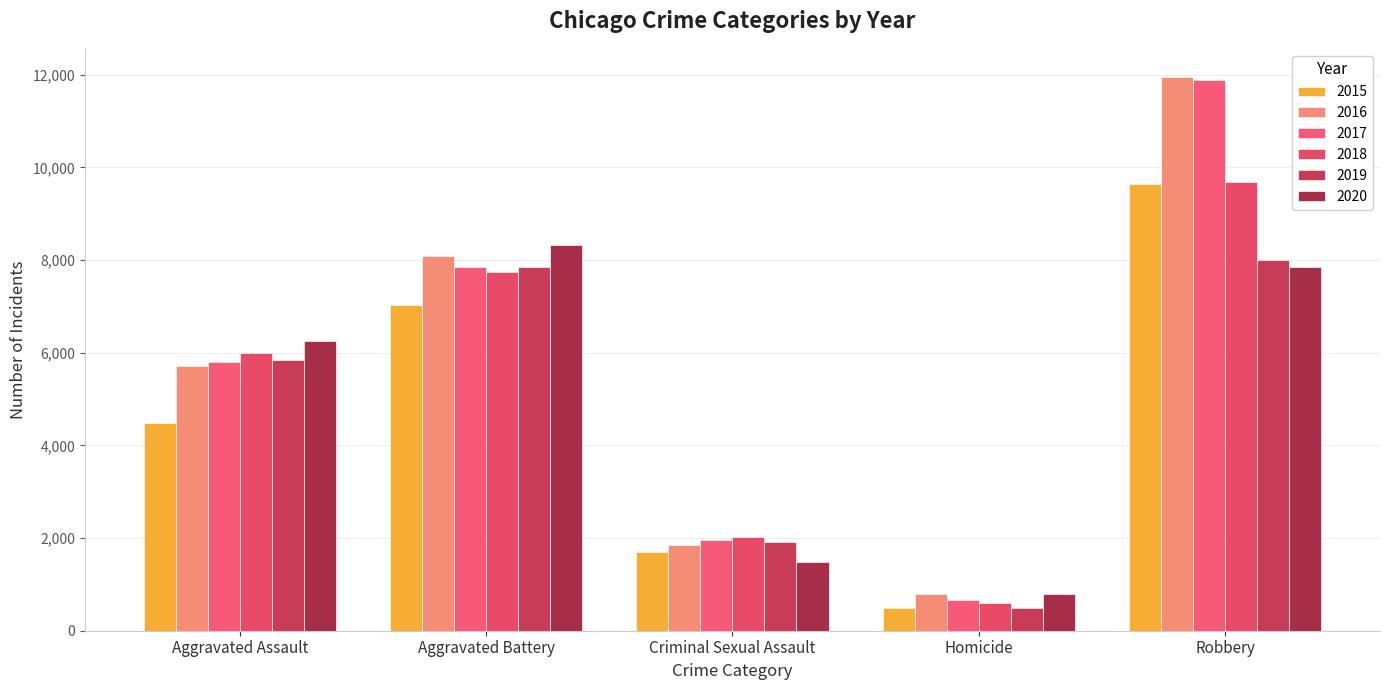

What is the approximate value of 2015 at Aggravated Battery, to the nearest 50?

7000